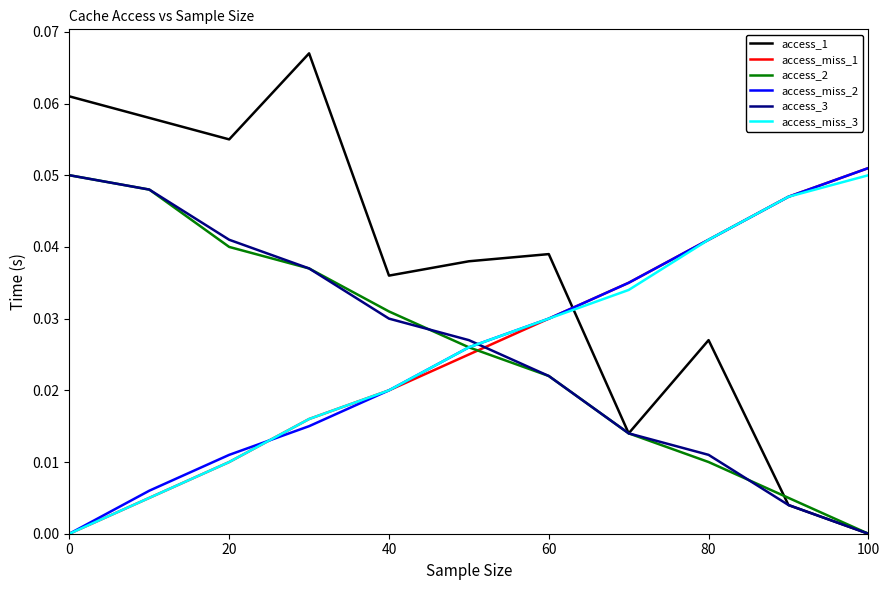

How many times do access_miss_2 and access_3 cross each other?

1